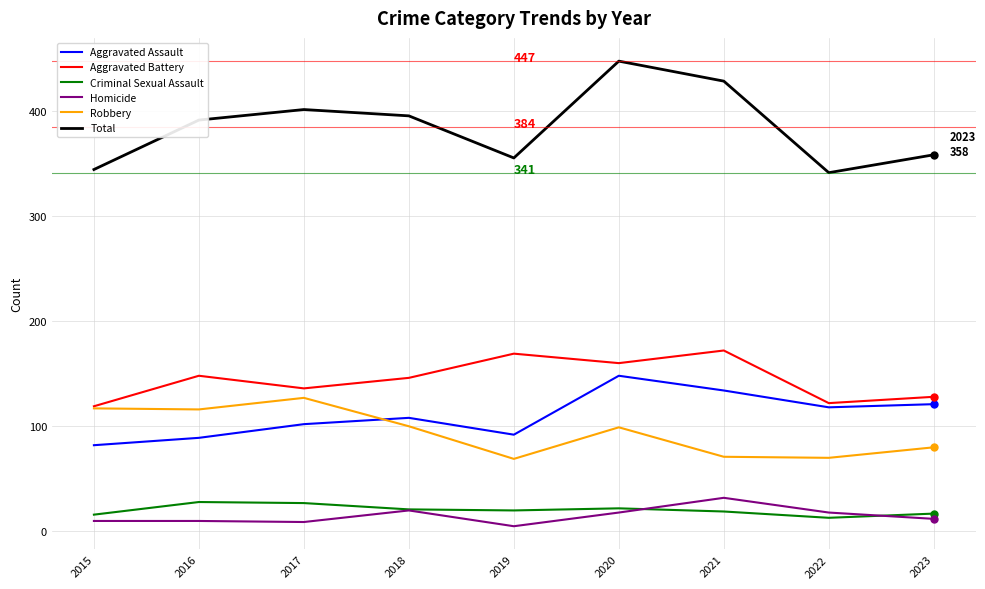

True or false: Robbery and Homicide cross at least once.

False